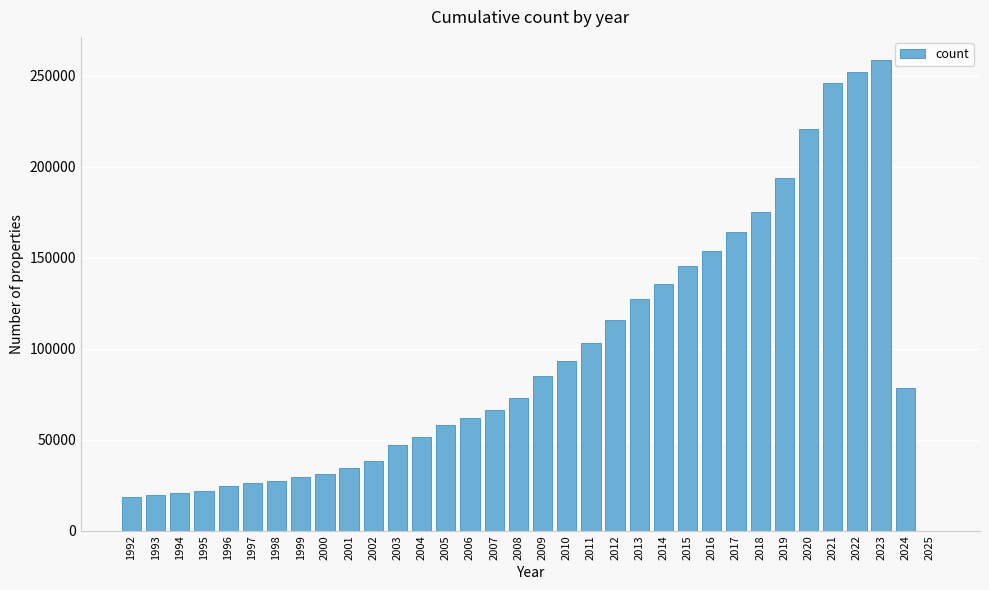

Is it true that the value at 1992 is 18392?

True